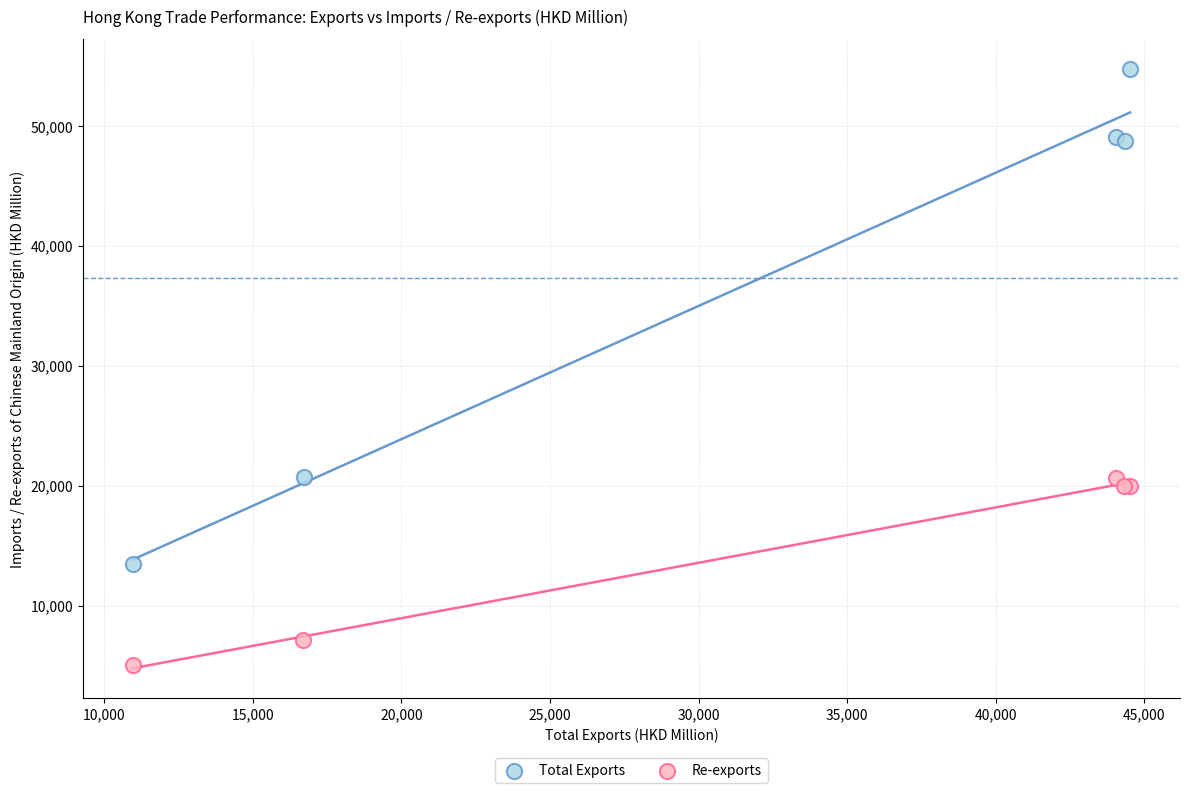

Which series has the widest spread of Y values?

Total Exports